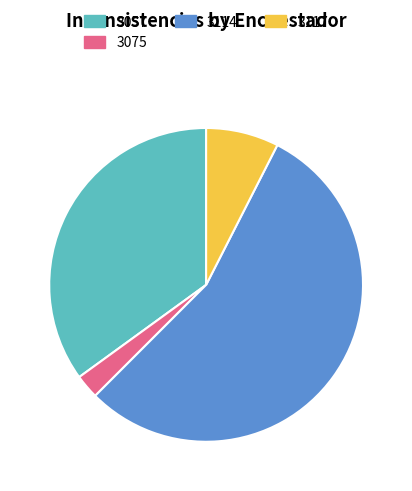

Which has a higher value, 3114 or 3057?

3114